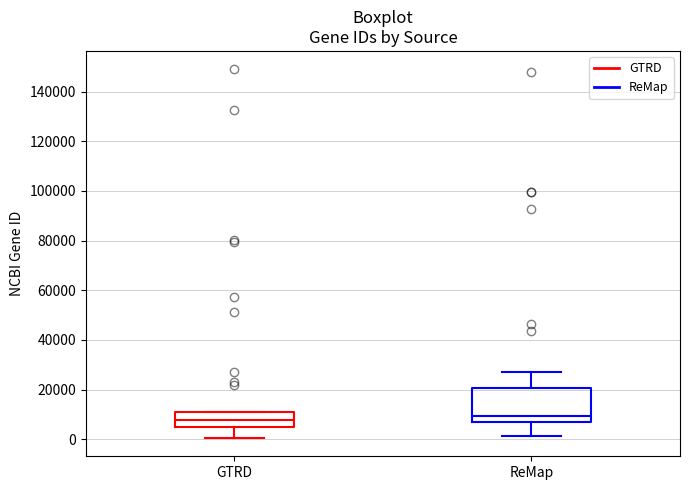

Reading left to right, transcribe this box plot: for each box, give where its median line is, the range the box spans, and where its two whiskers end, as read against the y-axis. The values are not printed on the chart, so give them approximately, as read against the axis.

GTRD: median 8000, box 4000 to 12000, whiskers 0 to 12000
ReMap: median 10000, box 8000 to 20000, whiskers 2000 to 28000